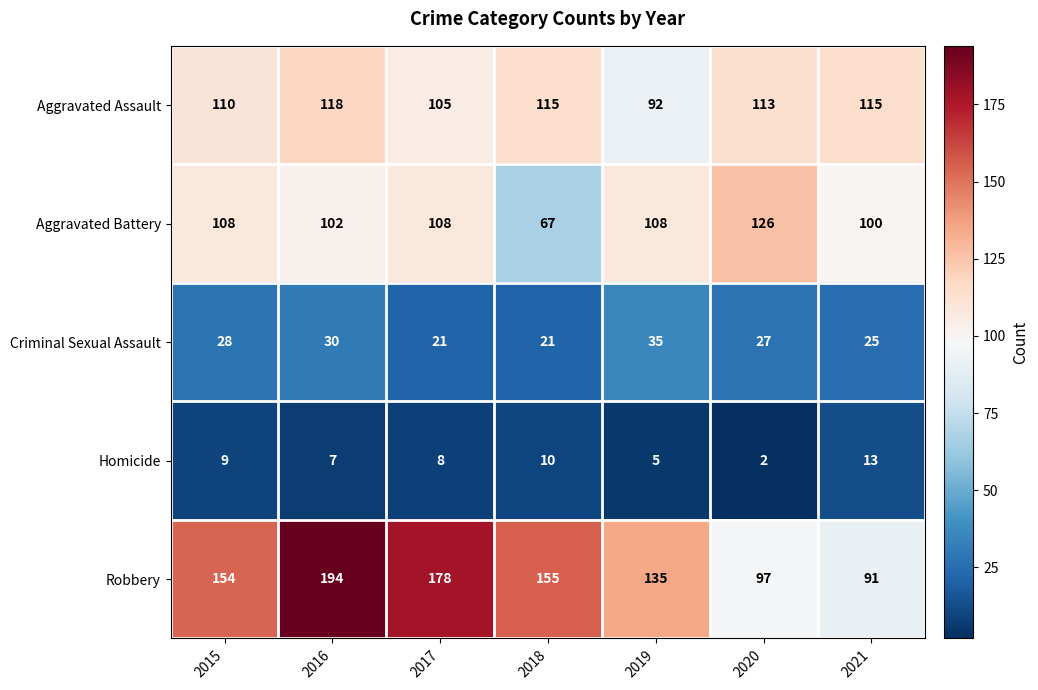

What is the greatest value displayed?

194